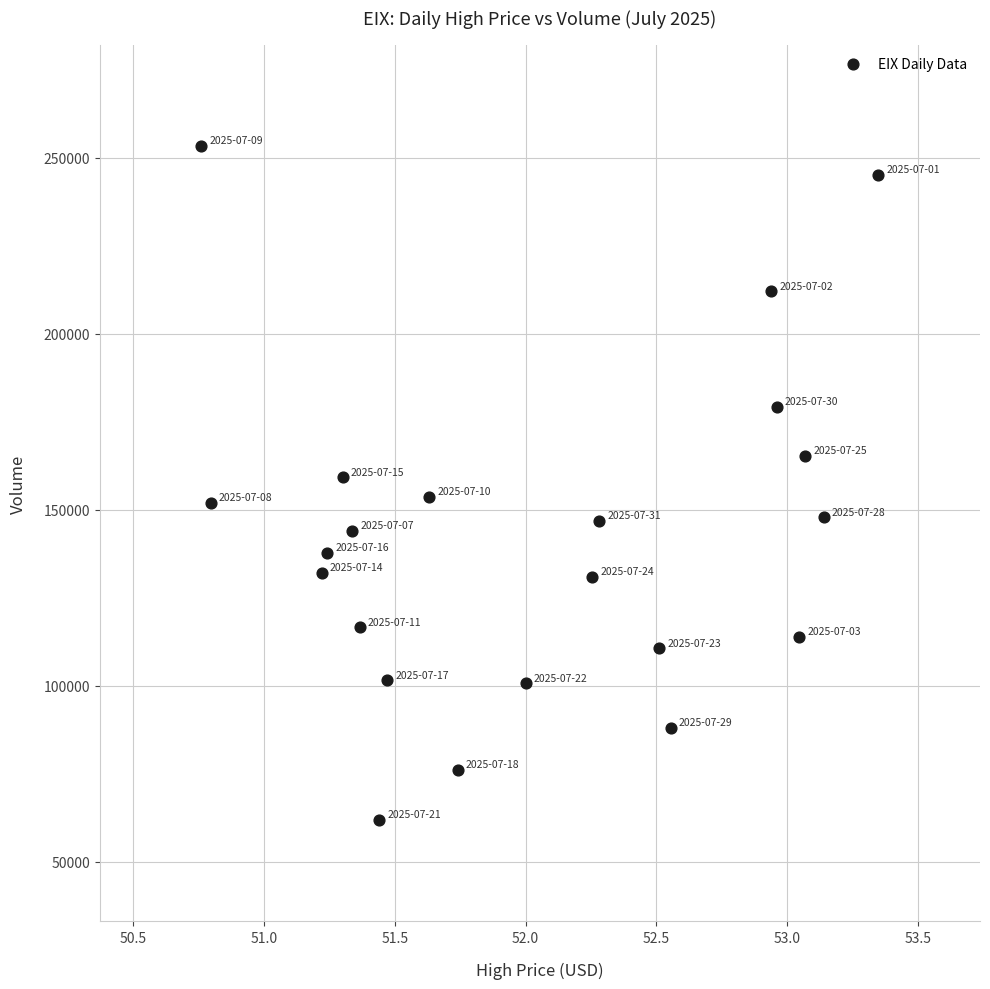

How many data points are displayed?

22